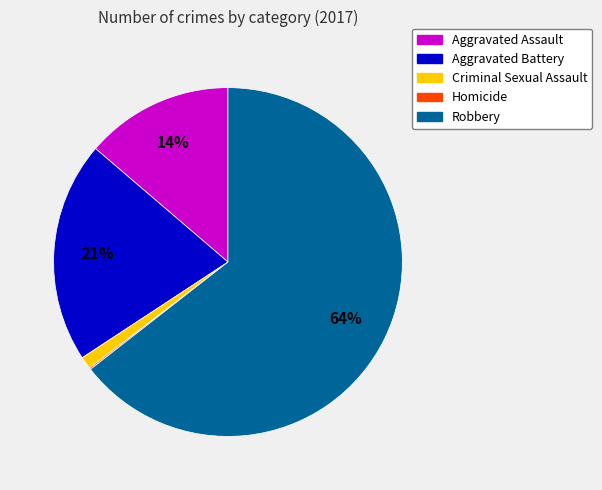

To the nearest percent, what is the difference between the largest and smallest slice percentages?

64%